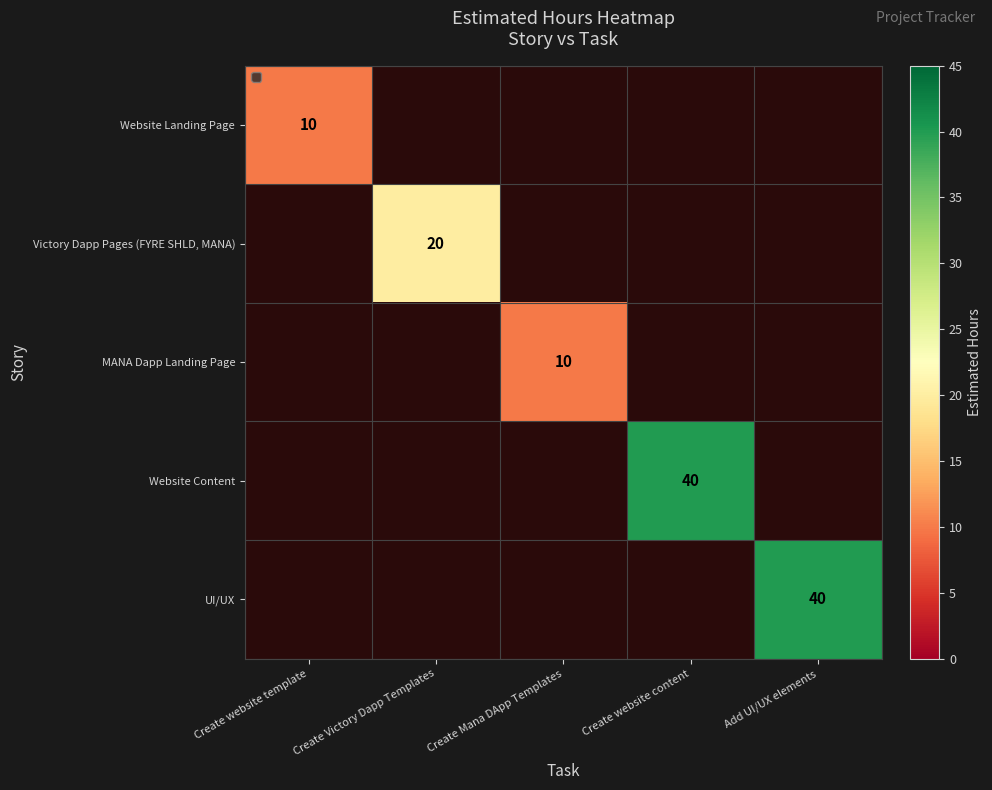

True or false: MANA Dapp Landing Page has a value of 10 at Create Mana DApp Templates.

True